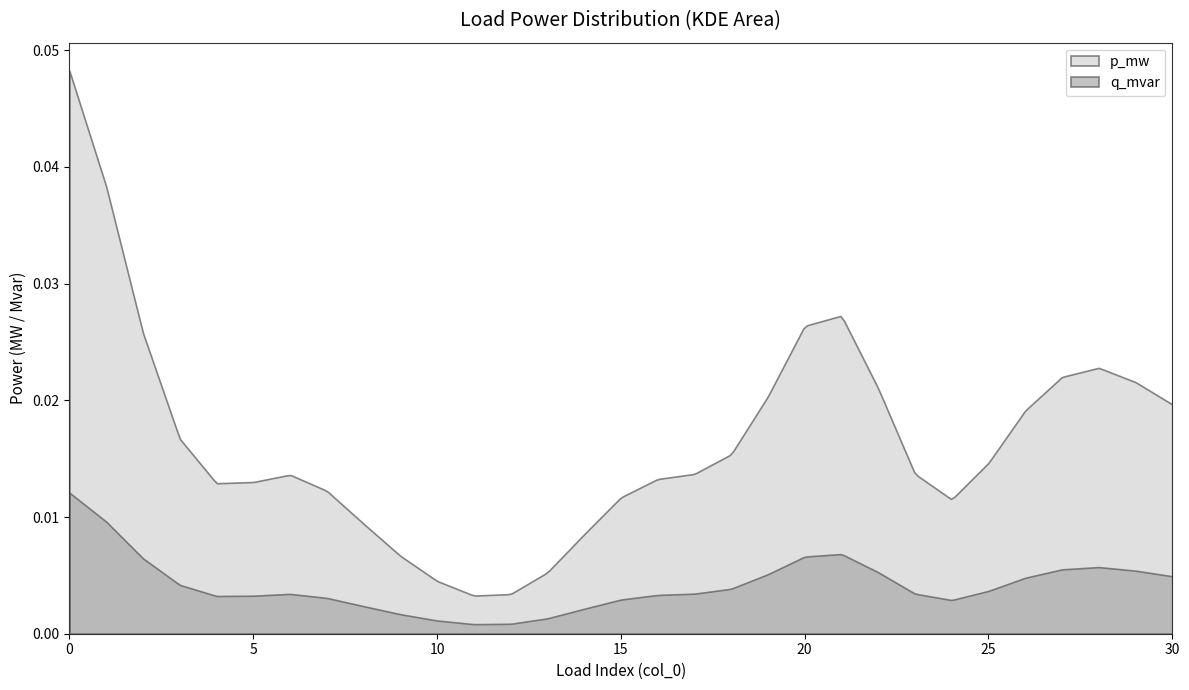

Is it true that p_mw equals 0.0 at 11?

False